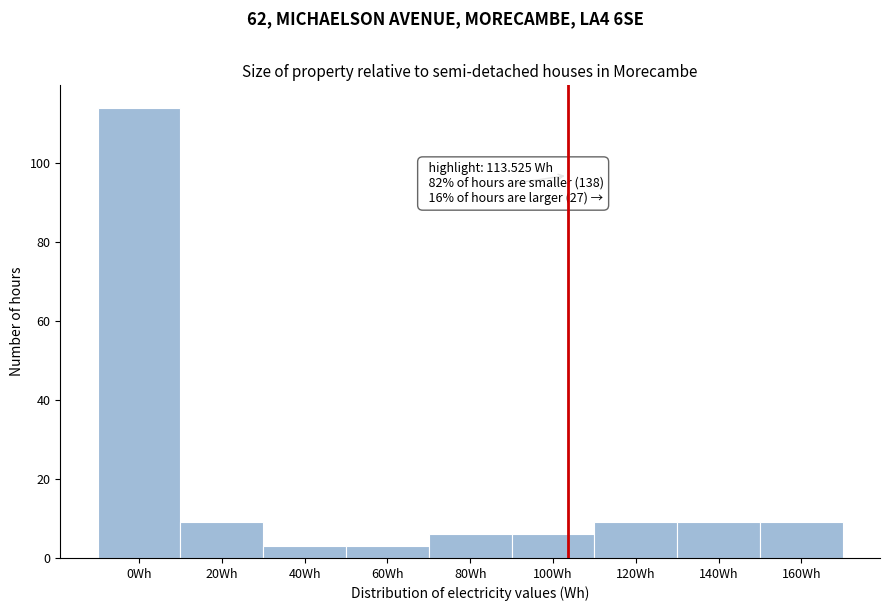

Reading right to left, list all the values displayed in this chart.

9	9	9	6	6	3	3	9	114